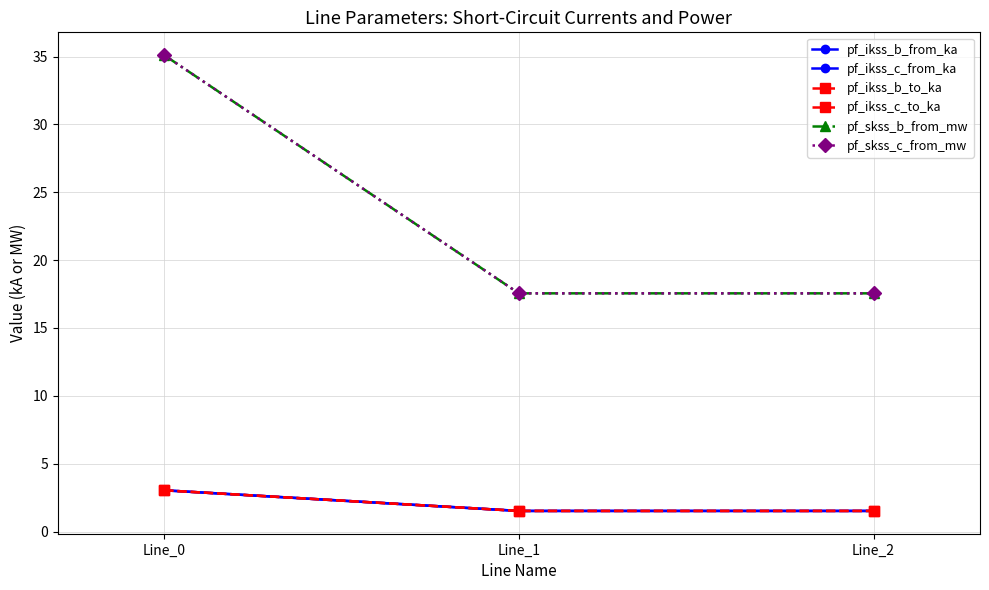

Reading right to left, extract all data points from this chart.

pf_ikss_b_from_ka: Line_2=1.5	Line_1=1.5	Line_0=3.0
pf_ikss_c_from_ka: Line_2=1.5	Line_1=1.5	Line_0=3.0
pf_ikss_b_to_ka: Line_2=1.5	Line_1=1.5	Line_0=3.0
pf_ikss_c_to_ka: Line_2=1.5	Line_1=1.5	Line_0=3.0
pf_skss_b_from_mw: Line_2=17.6	Line_1=17.6	Line_0=35.1
pf_skss_c_from_mw: Line_2=17.6	Line_1=17.6	Line_0=35.1